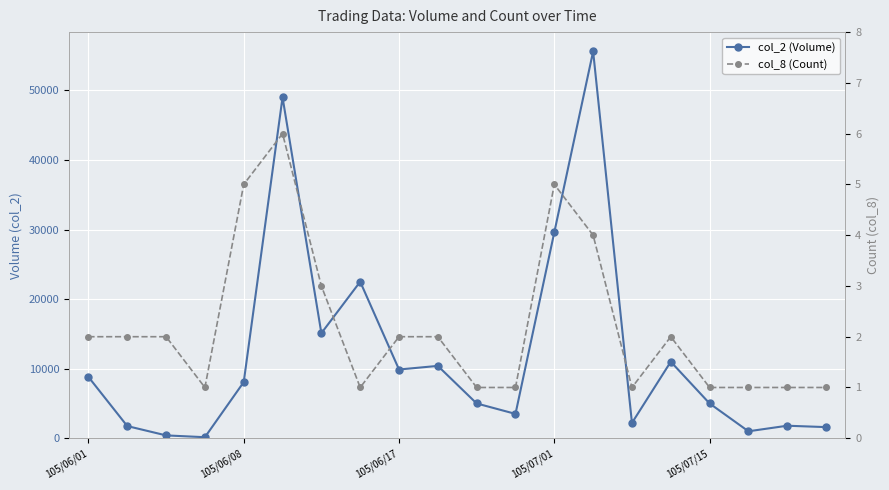

The col_2 (Volume) series shows 5000 at 105/07/15. True or false?

True